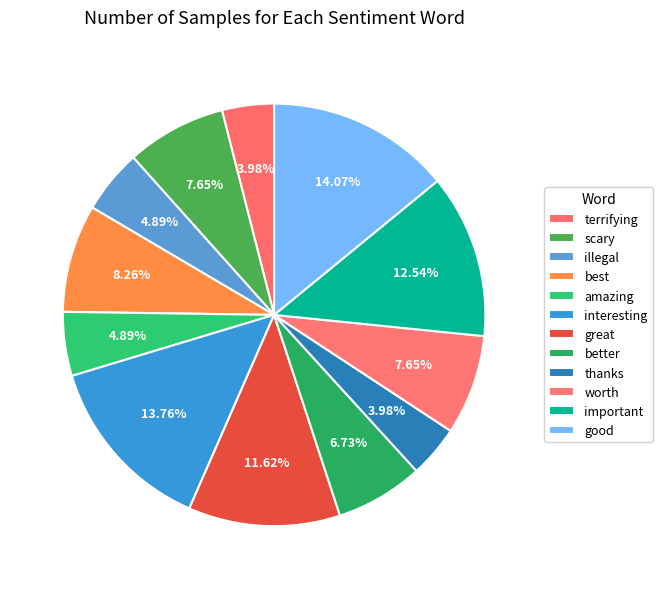

Does better represent more than half of the total?

No